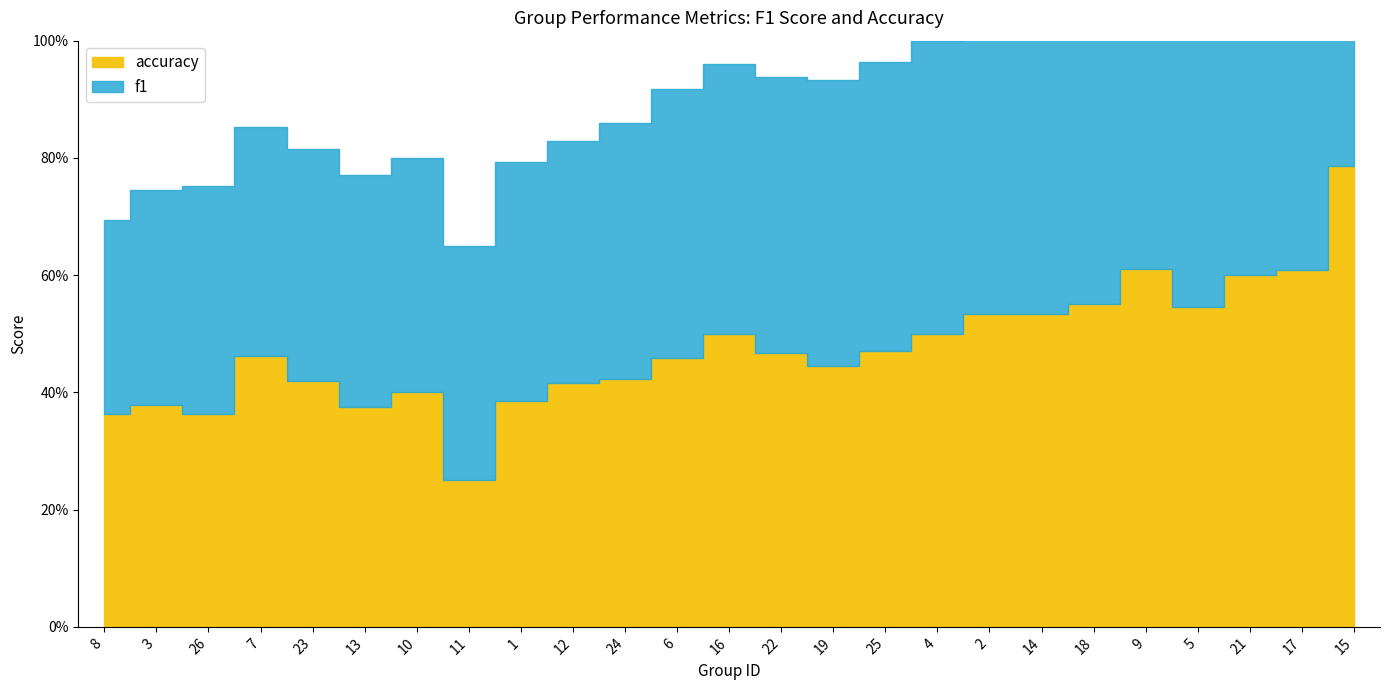

What is the sum of all f1 values?

12.0